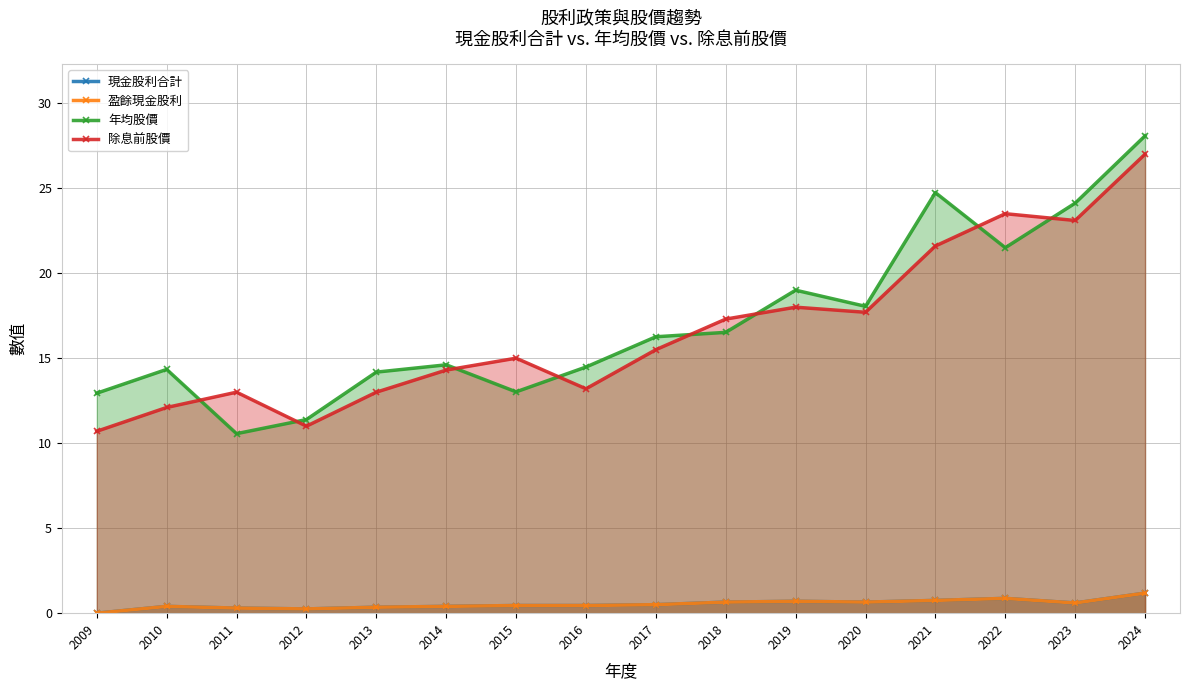

Which category has the highest value in the 年均股價 series?

2024